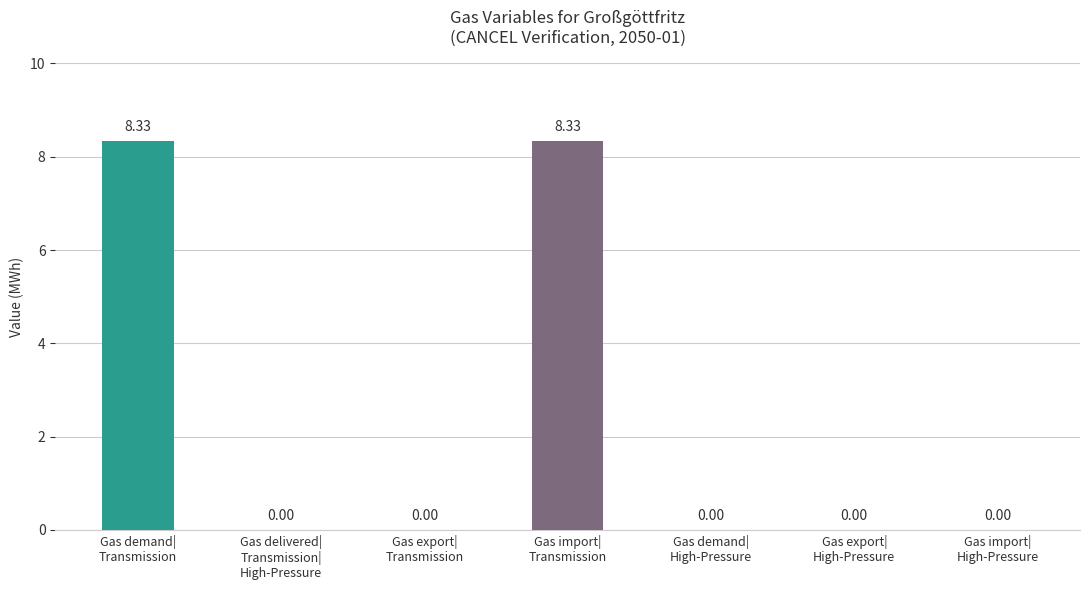

True or false: the data shows 0.0 at Gas demand|
High-Pressure.

True